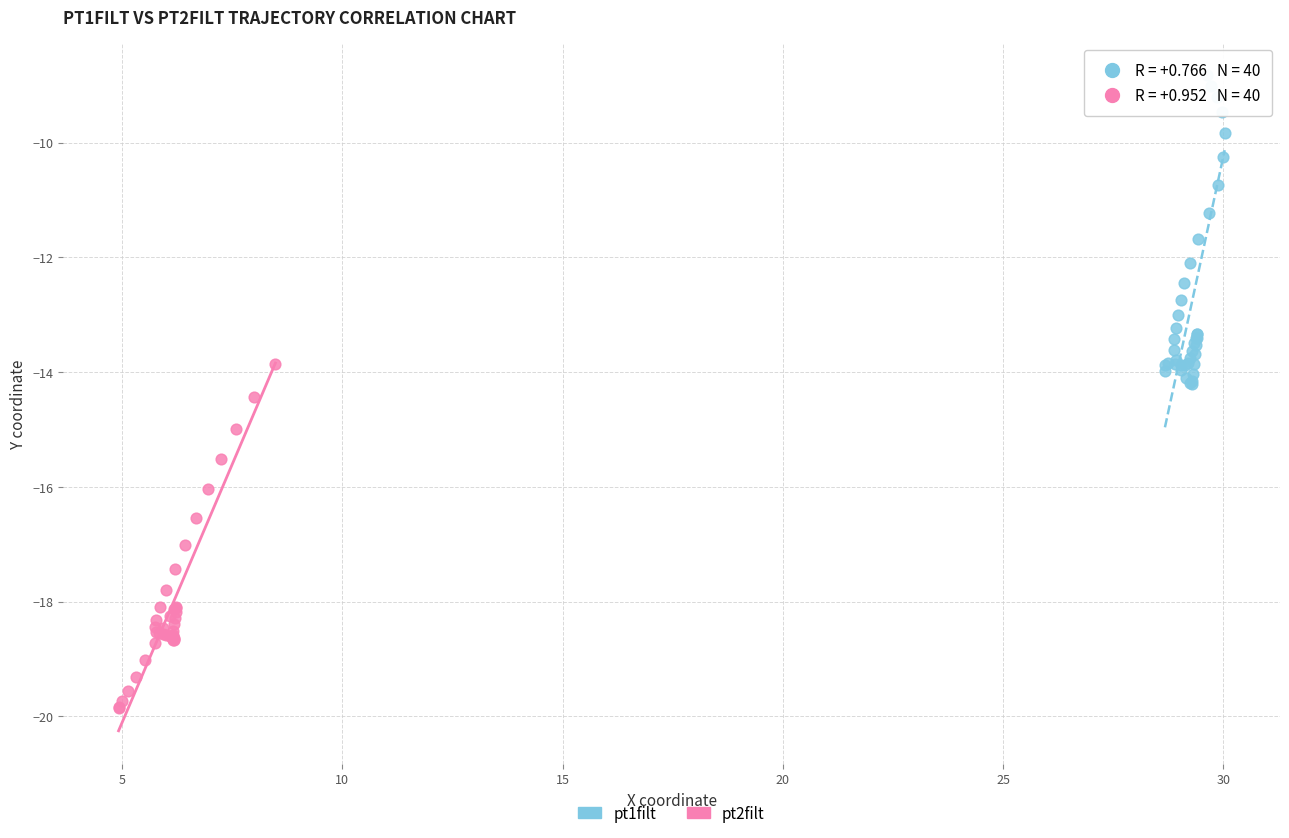

Which series contains the lowest Y value?

pt2filt